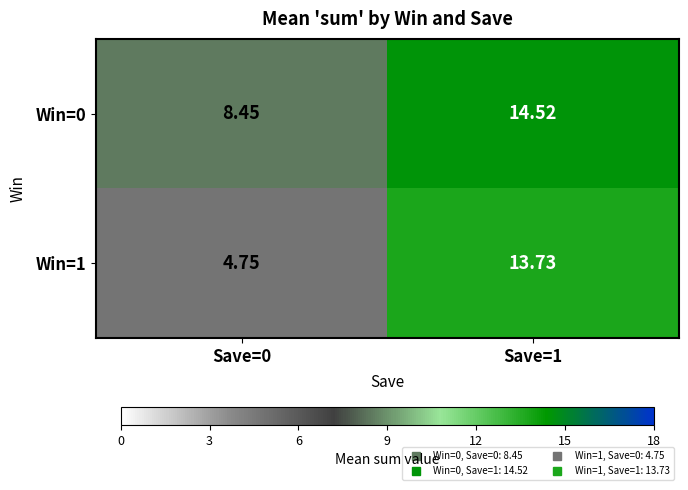

How many values in the Win=0 series exceed 14?

1